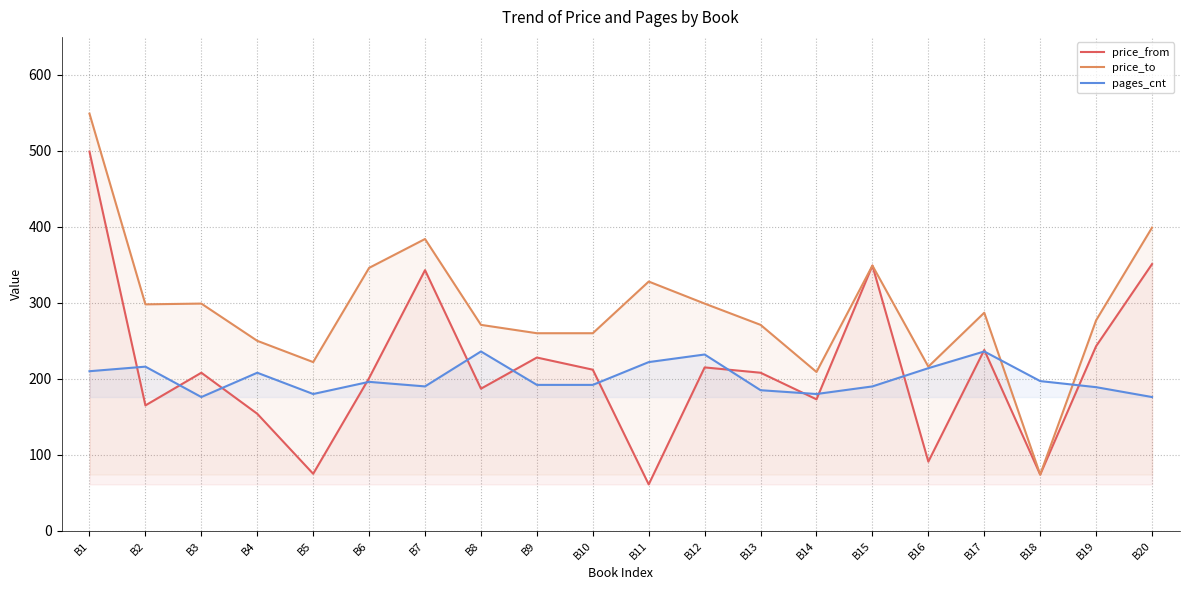

What is the value of the pages_cnt point at the 2nd from the left?

216